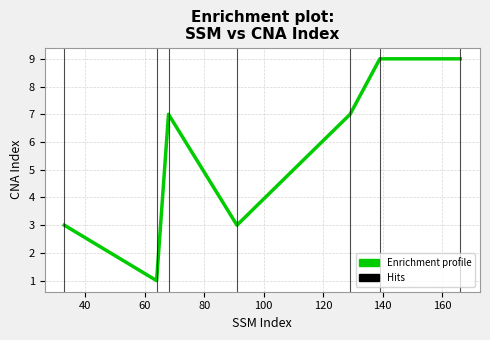

What is the maximum value shown in the chart?

9